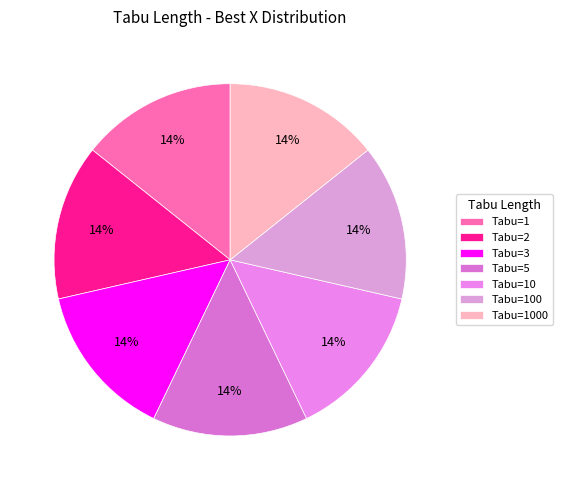

How many slices are in this pie chart?

7